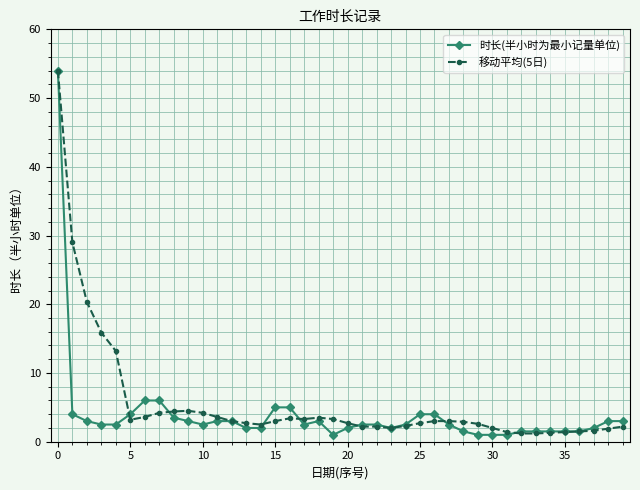

True or false: 时长(半小时为最小记量单位) has more than 0 interior local peaks.

True